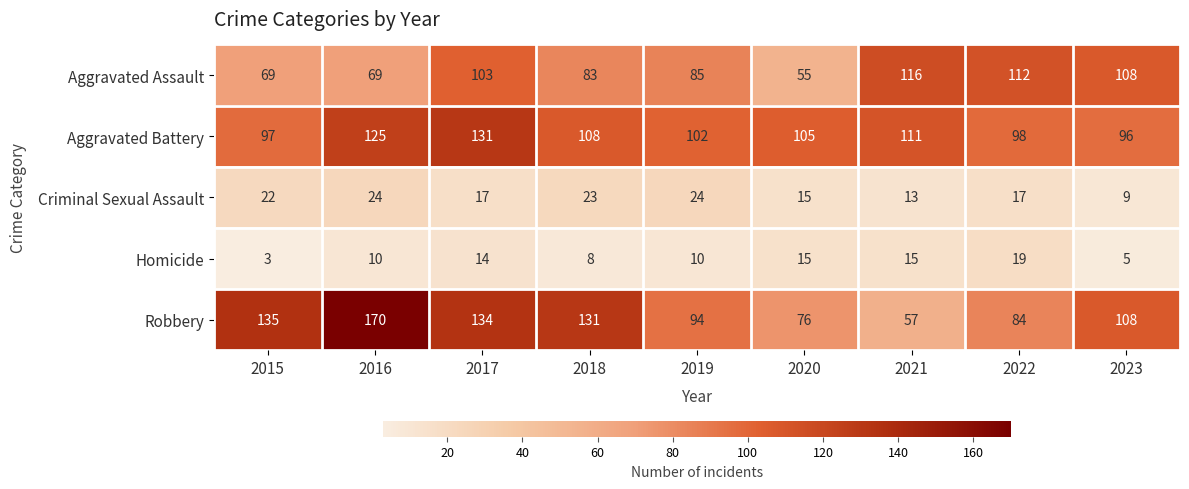

What is the total value across all series at 2021?

312